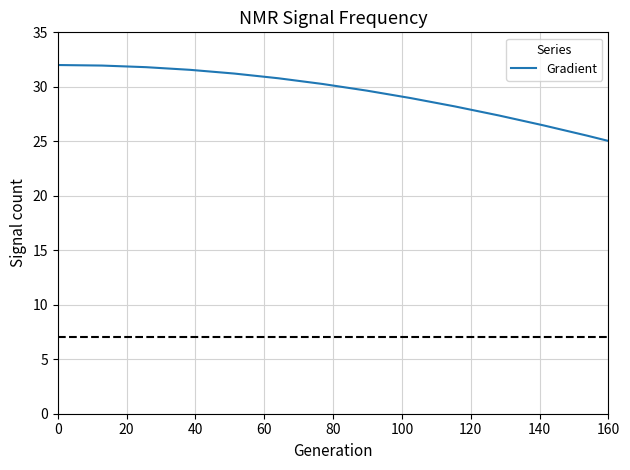

What is the greatest value displayed?

32.0